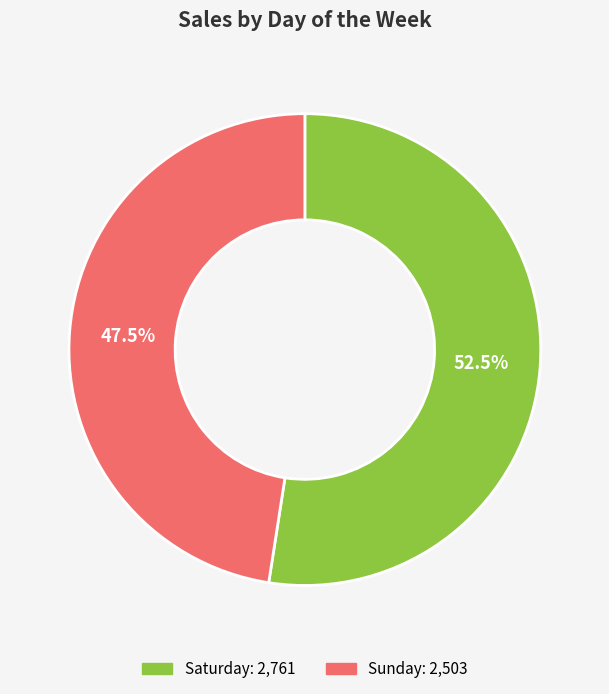

Which slice is the smallest?

Sunday